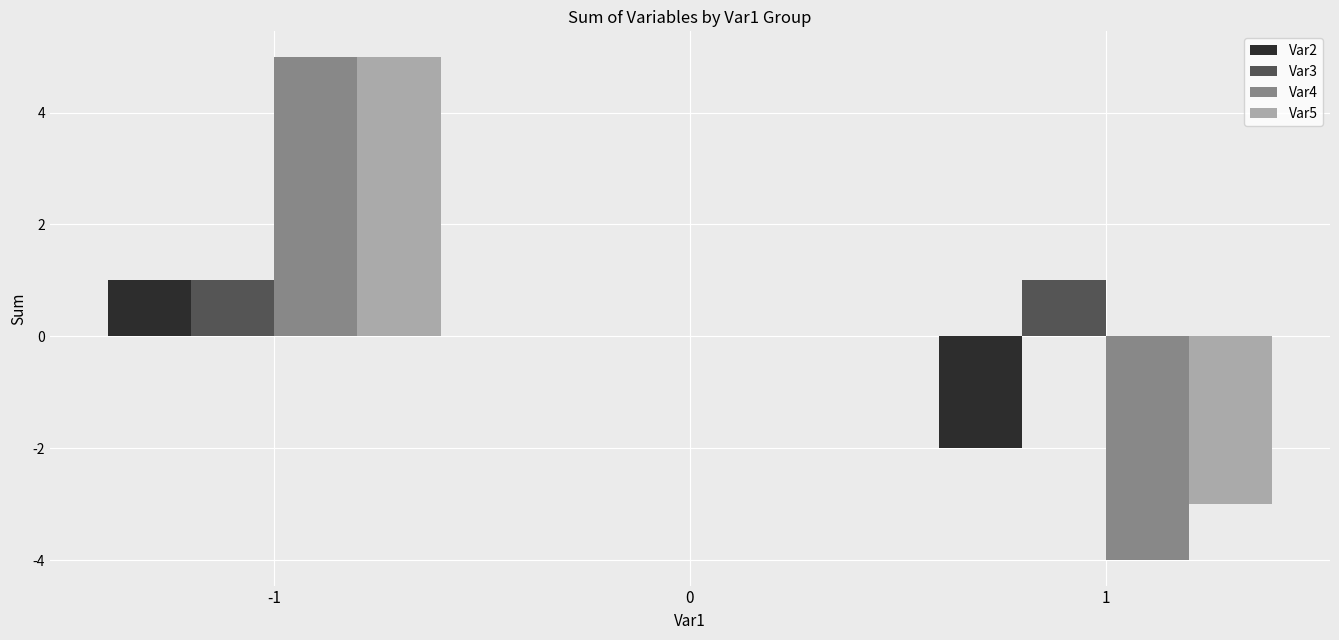

The value of Var5 at -1 is 5. True or false?

True